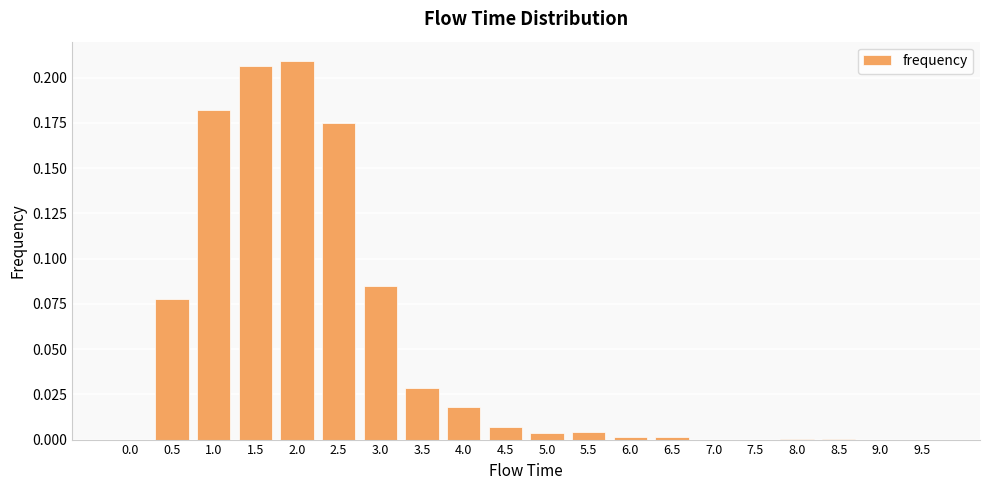

What is the sum of all values?

1.0